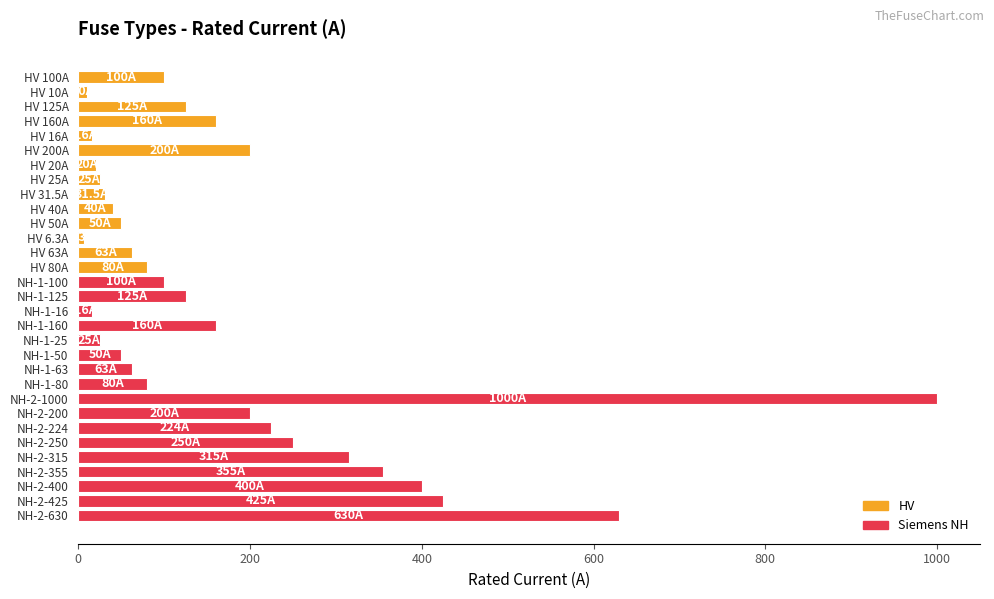

At which label is the value closest to 503?

NH-2-425